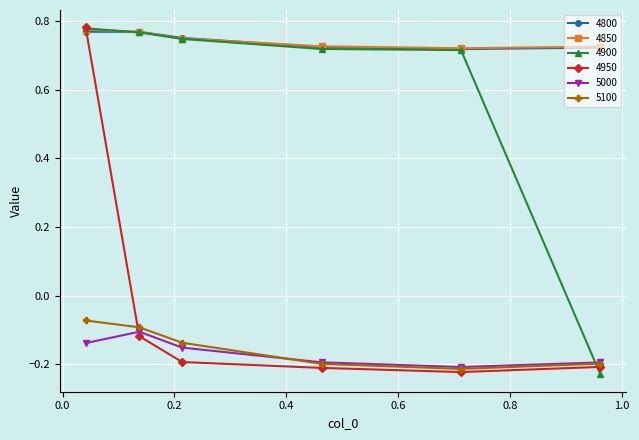

True or false: 5100 has more than 2 points higher than both neighbors.

False